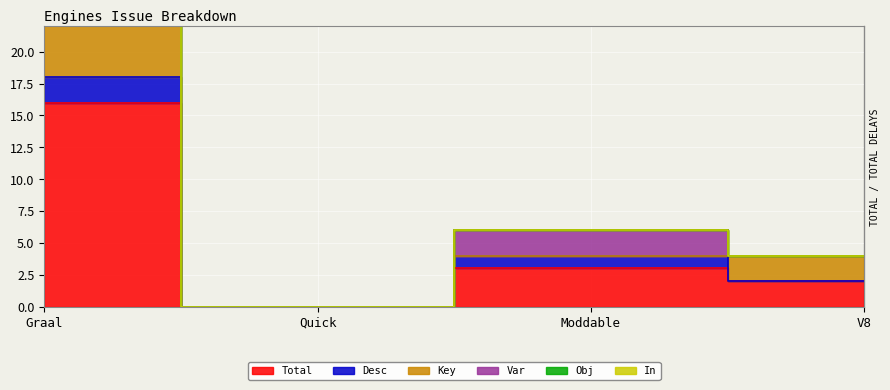

True or false: Desc and Var cross at least once.

False